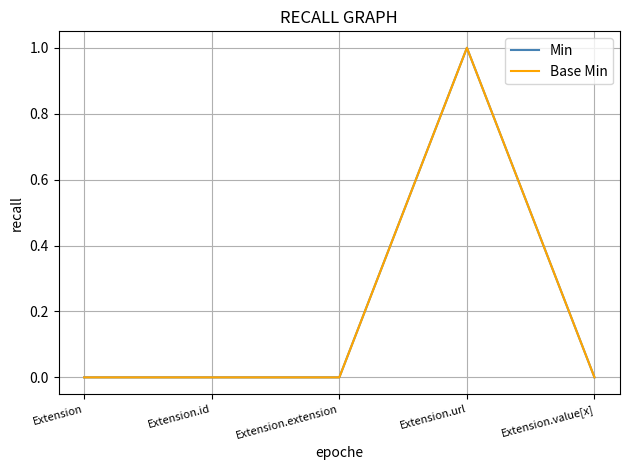

At how many categories does at least one series exceed 0?

1